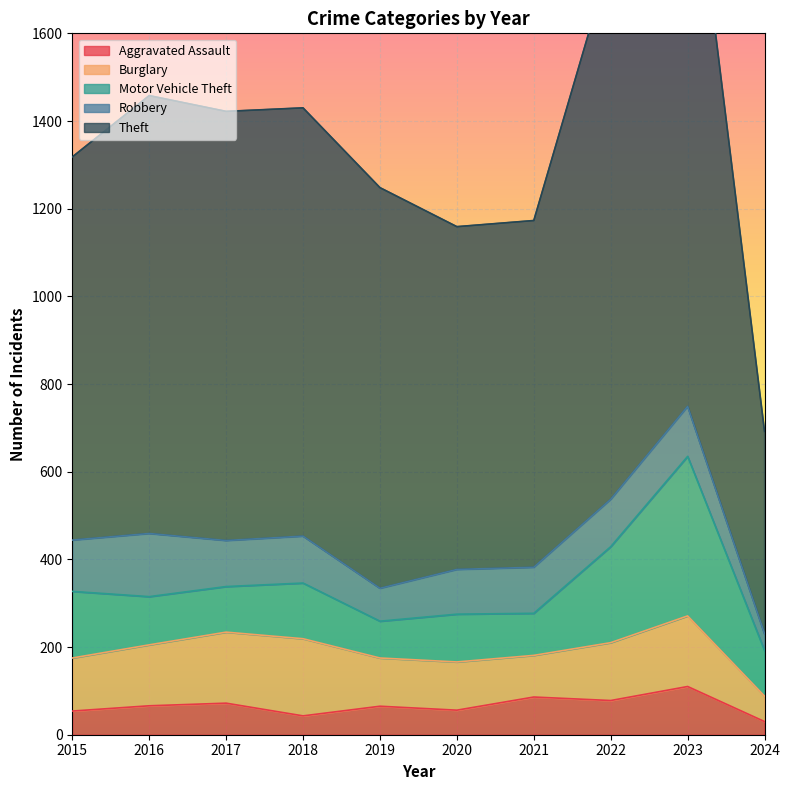

In Motor Vehicle Theft, how many points are lower than both neighbors (excluding endpoints)?

3